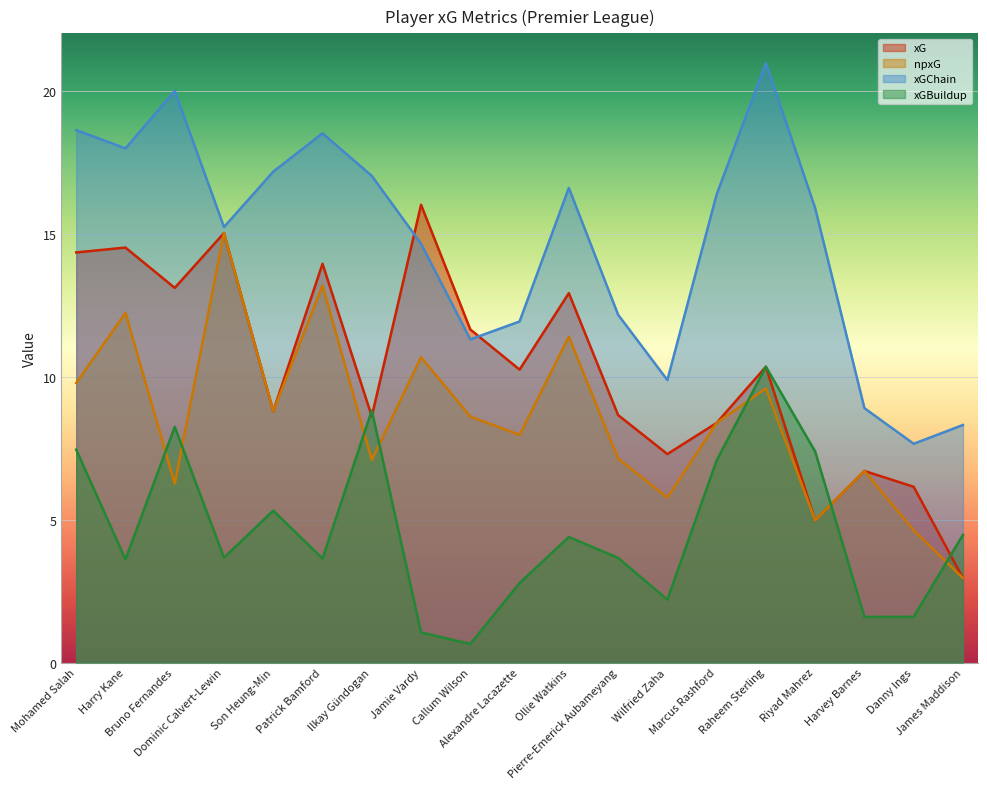

At how many categories does at least one series exceed 6?

19